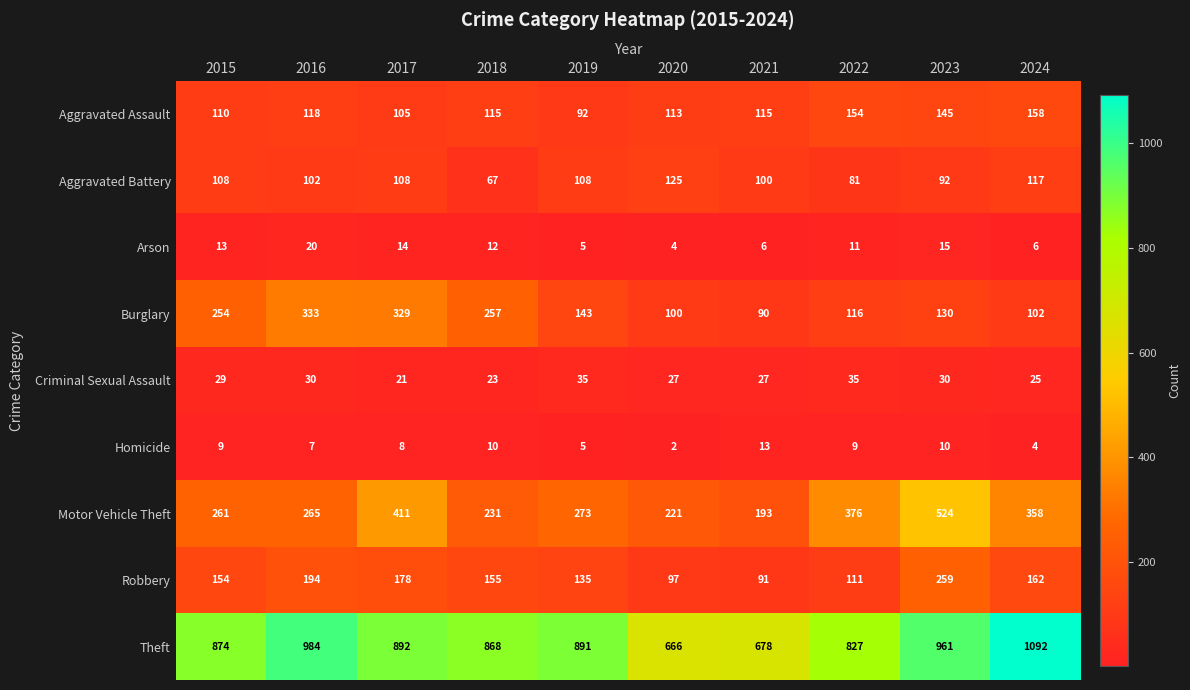

What is the sum of the Burglary values at 2015 and 2024?

356